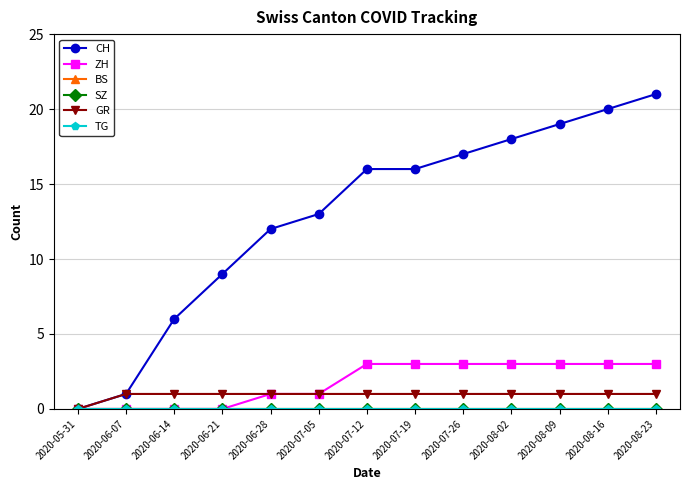

Is this an area chart (filled region under the line)?

No